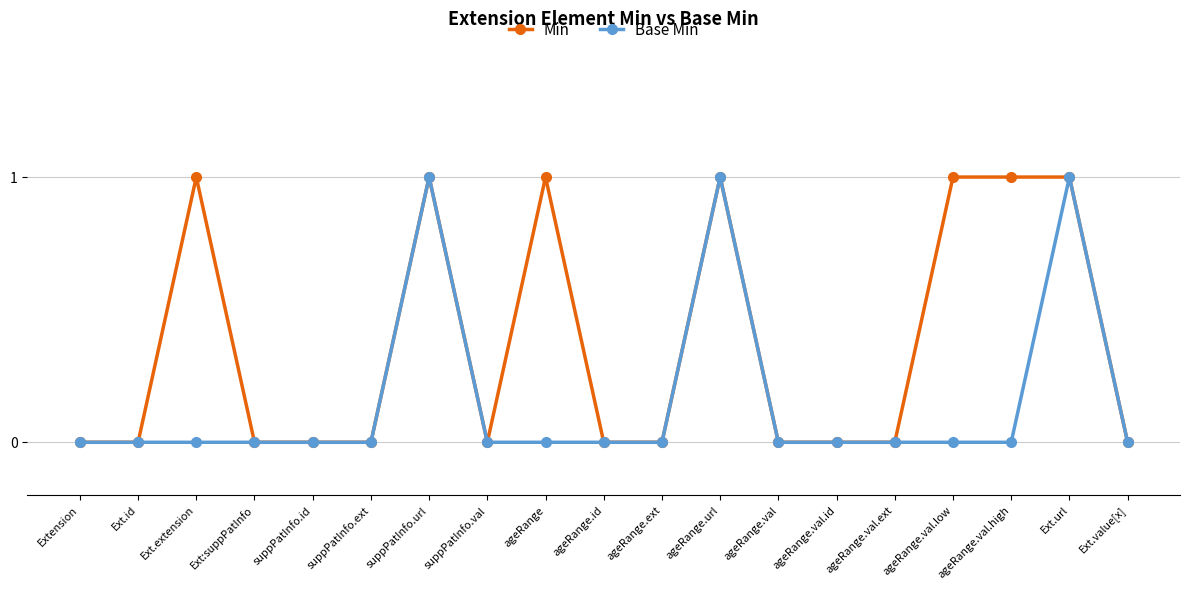

How many series are shown in this chart?

2